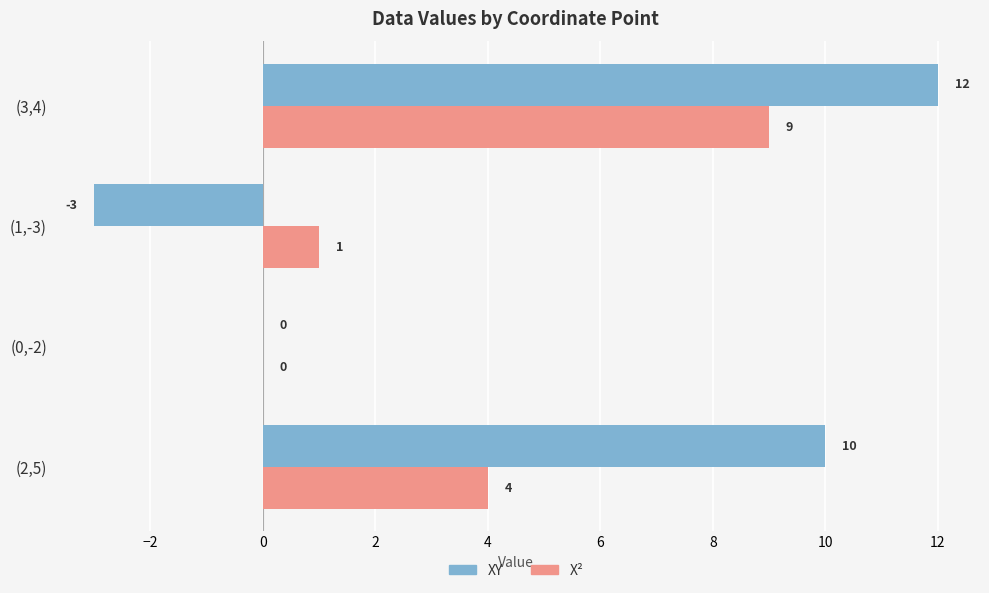

At which category does the chart reach its peak across all series?

(3,4)